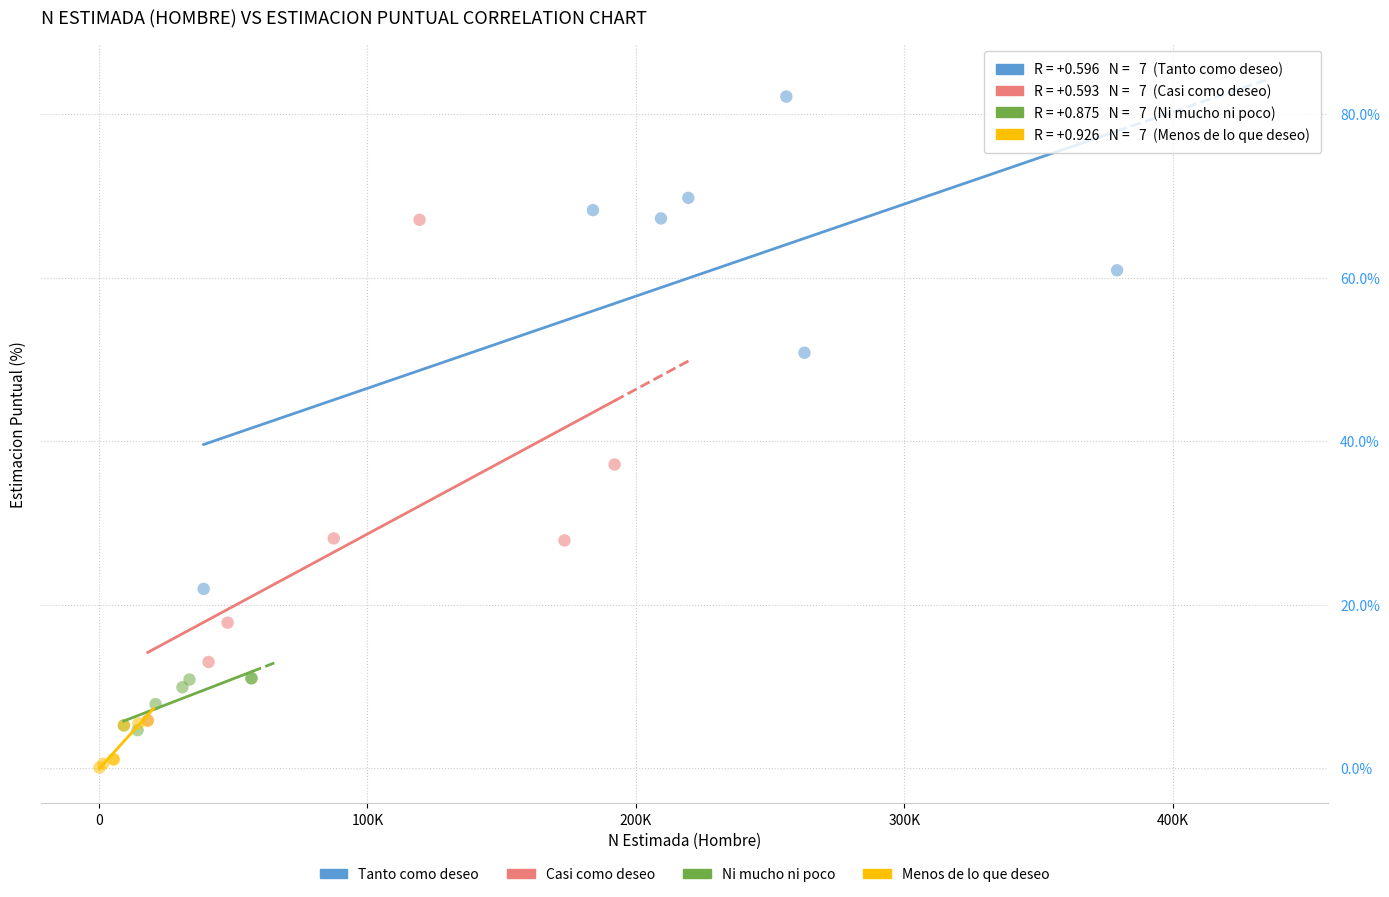

Which series contains the lowest Y value?

Menos de lo que deseo